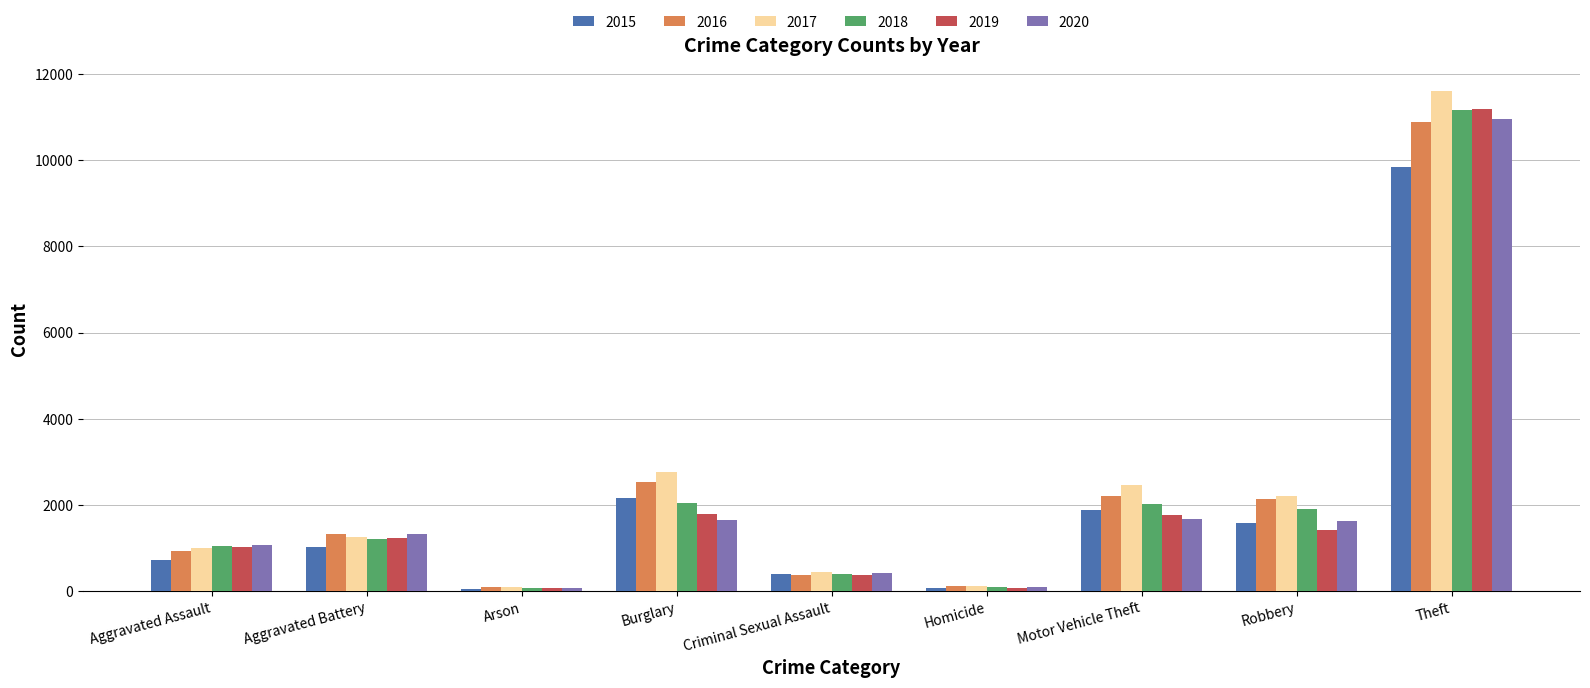

Which series changed the most between Criminal Sexual Assault and Theft?

2017